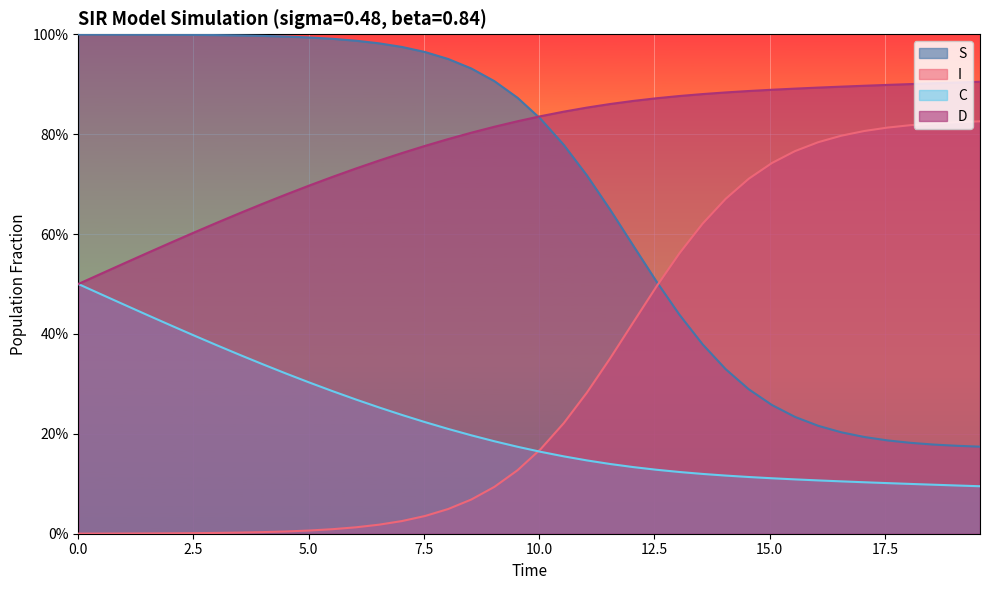

What are all the series names shown in the legend?

S, I, C, D